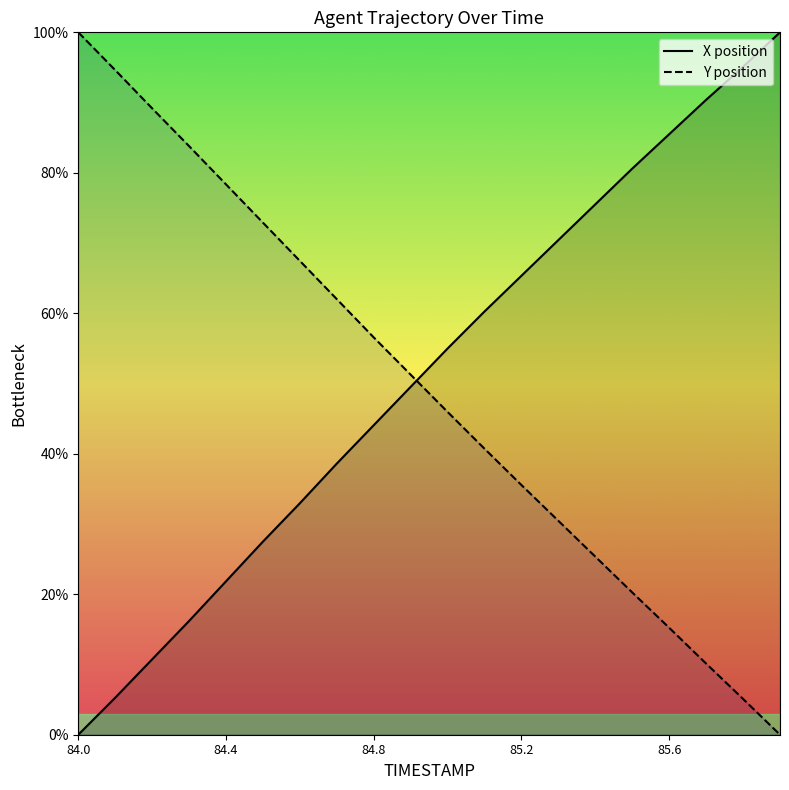

Reading left to right, extract all data points from this chart.

X: 84.0=0.0	84.1=5.3	84.2=10.7	84.3=16.2	84.4=21.8	84.5=27.5	84.6=33.0	84.7=38.6	84.8=44.1	84.9=49.5	85.0=55.0	85.1=60.3	85.2=65.3	85.3=70.4	85.4=75.5	85.5=80.6	85.6=85.5	85.7=90.4	85.8=95.1	85.9=100.0
Y: 84.0=100.0	84.1=94.6	84.2=89.2	84.3=83.8	84.4=78.4	84.5=72.9	84.6=67.5	84.7=62.0	84.8=56.6	84.9=51.3	85.0=45.9	85.1=40.7	85.2=35.5	85.3=30.4	85.4=25.3	85.5=20.3	85.6=15.2	85.7=10.1	85.8=5.1	85.9=0.0